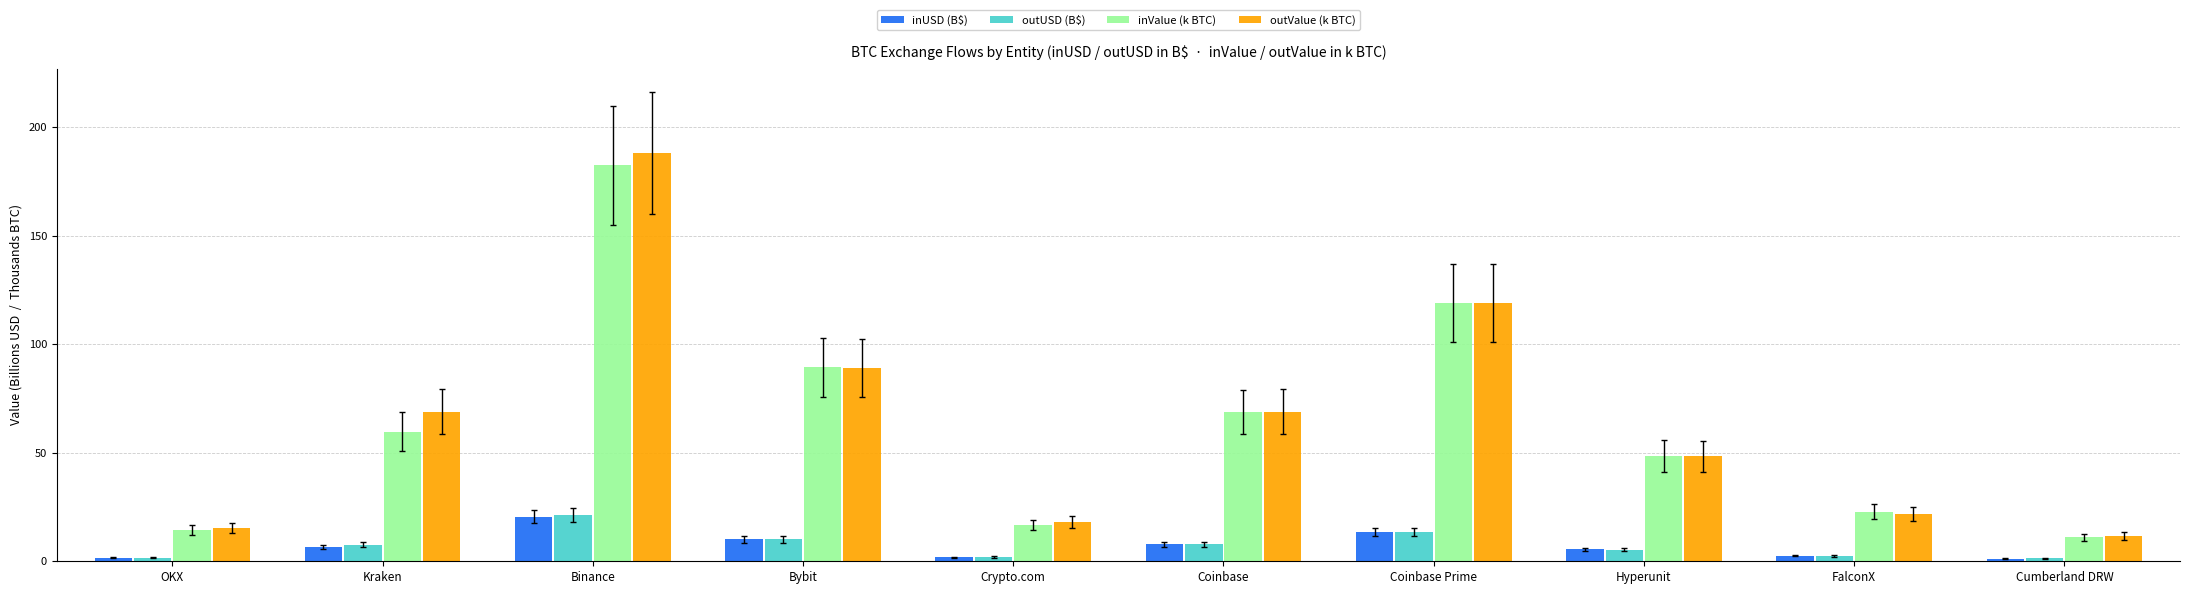

Which series has the largest range (max minus min)?

outValue (k BTC)